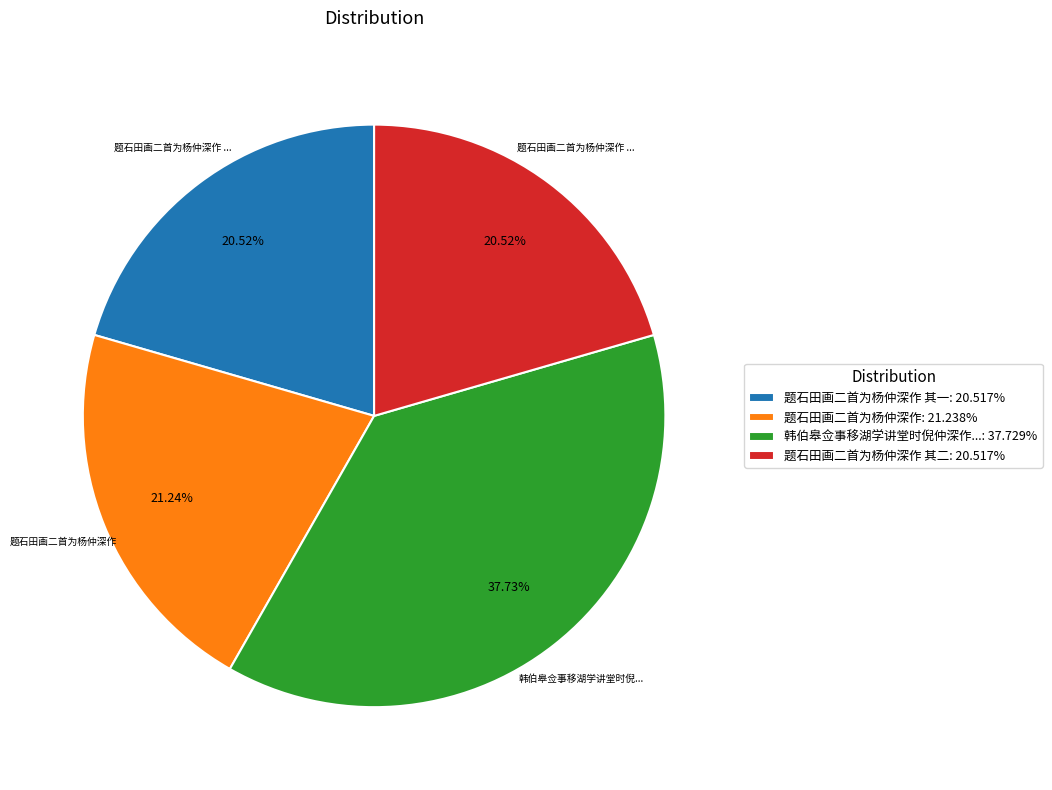

Combined, do 题石田画二首为杨仲深作 其一: 20.517% and 韩伯皋佥事移湖学讲堂时倪仲深作...: 37.729% account for over 50%?

Yes